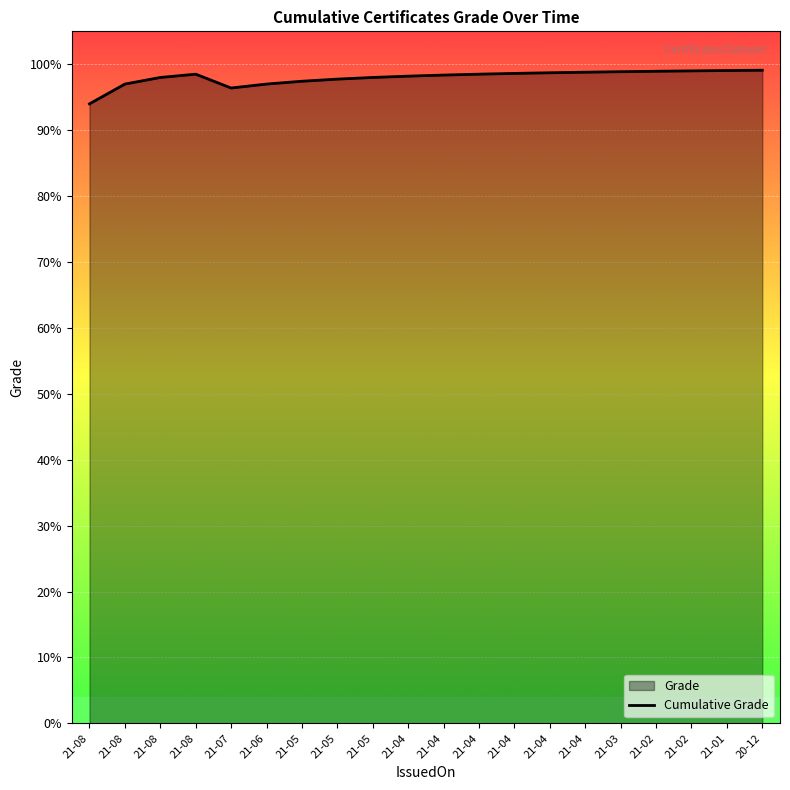

Does the chart display data point markers on the line(s)?

No